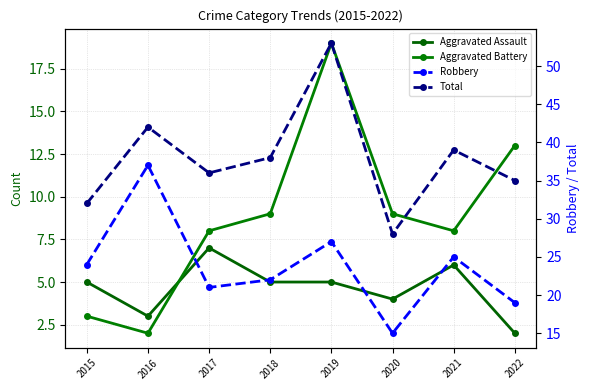

What is the value of the Aggravated Assault point at the 6th from the left?

4